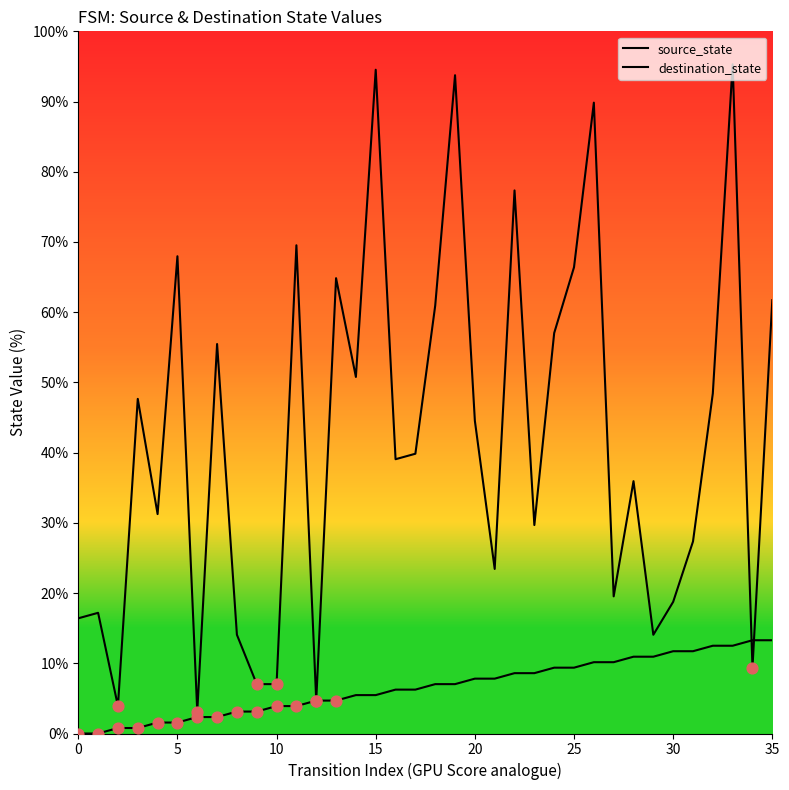

What is the total value across all series at 12?

9.4